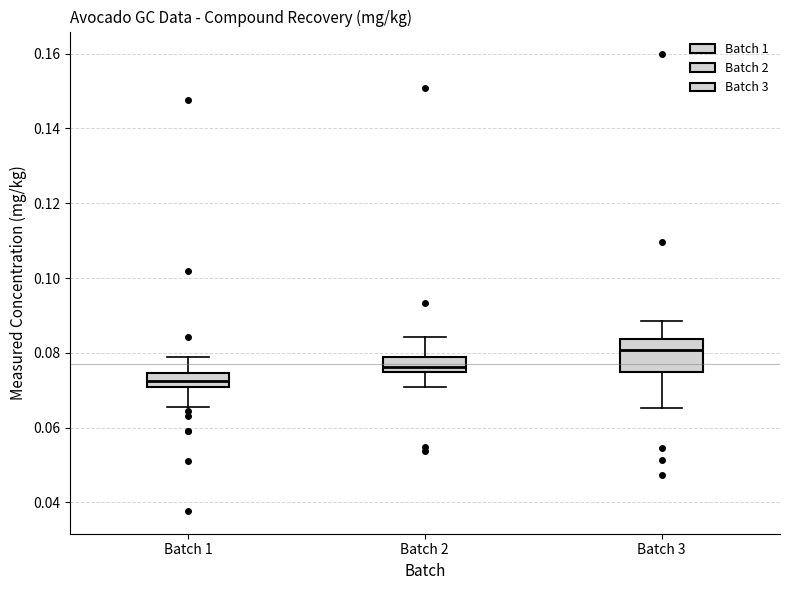

Which box's median line is the highest?

Batch 3